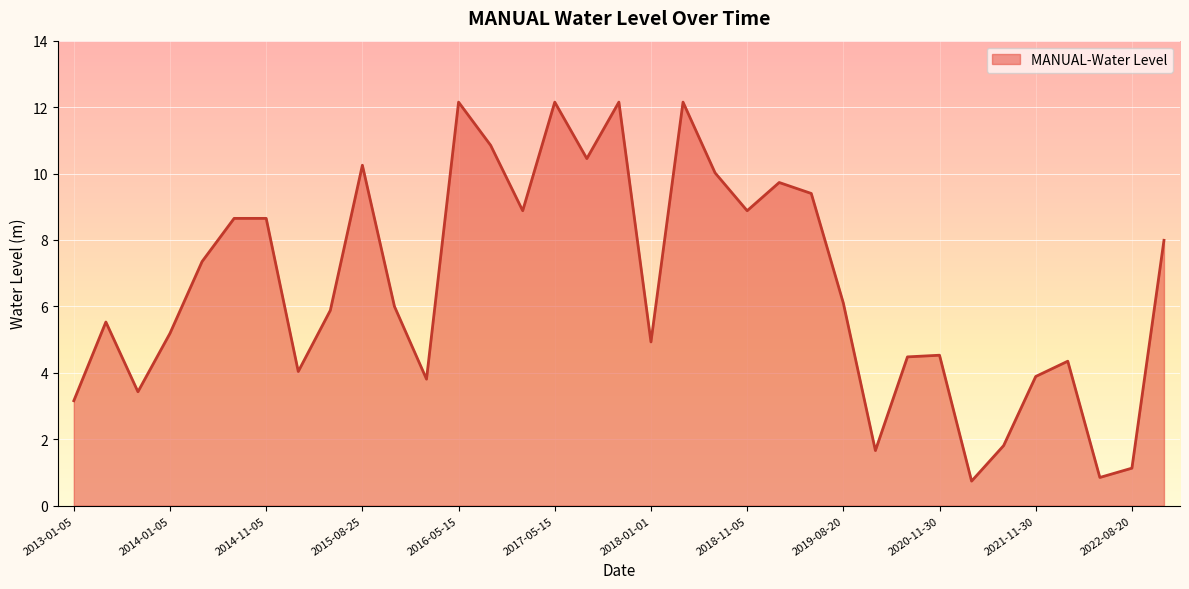

True or false: the data has more than 1 interior local peaks.

True